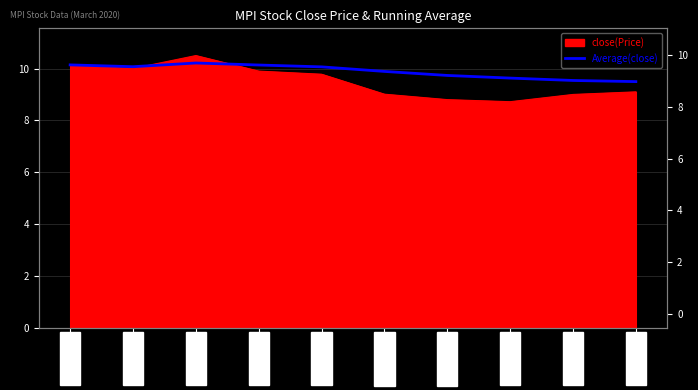

Which has a higher value, 2020-03-12 or 2020-03-10?

2020-03-12